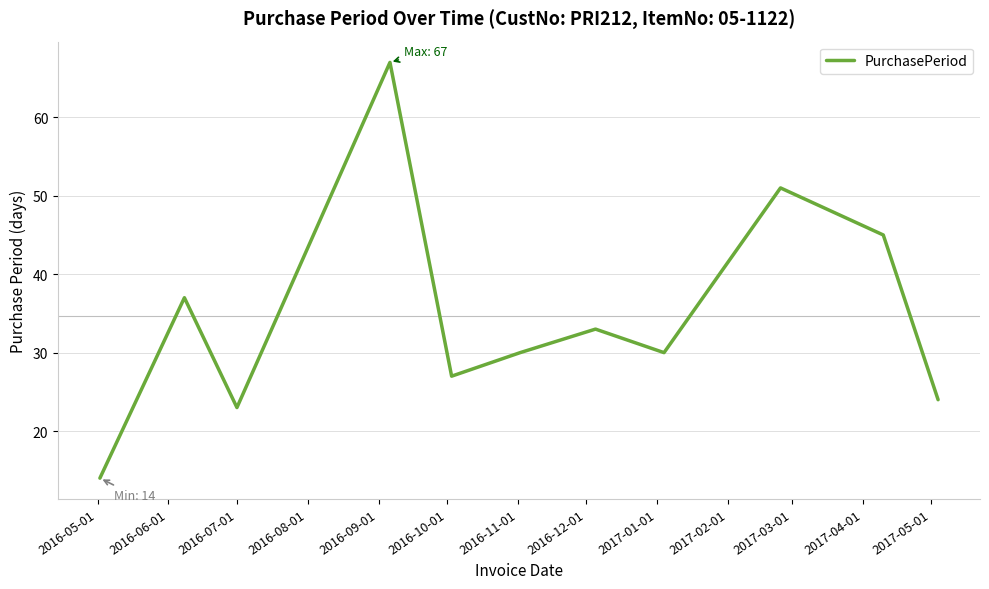

True or false: the data has more than 1 interior local peaks.

True